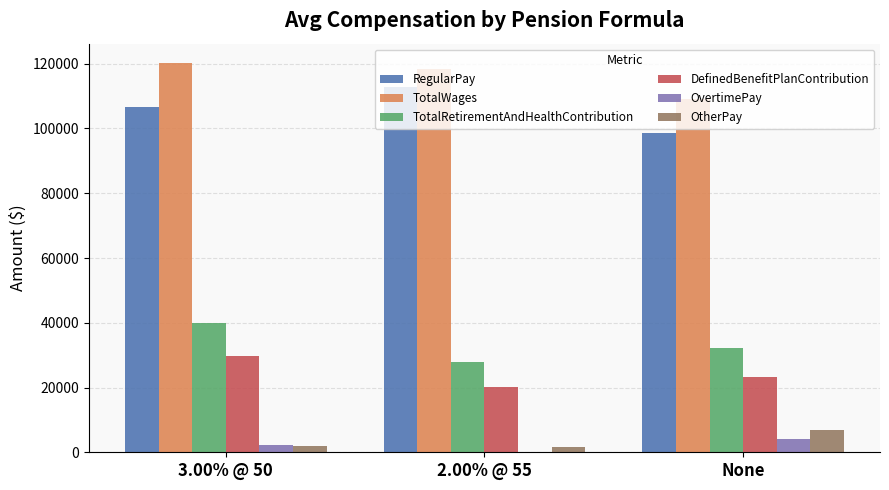

What are all the series names shown in the legend?

RegularPay, TotalWages, TotalRetirementAndHealthContribution, DefinedBenefitPlanContribution, OvertimePay, OtherPay